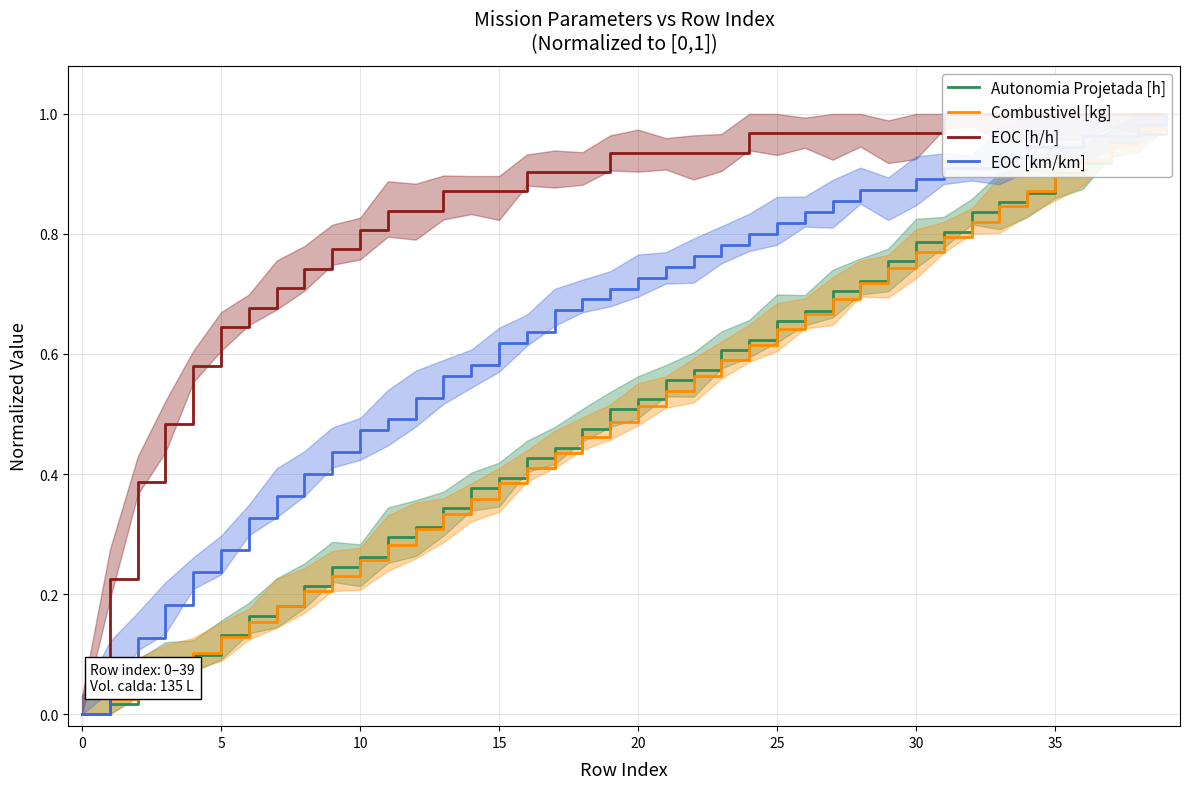

True or false: EOC [h/h] and EOC [km/km] cross at least once.

False